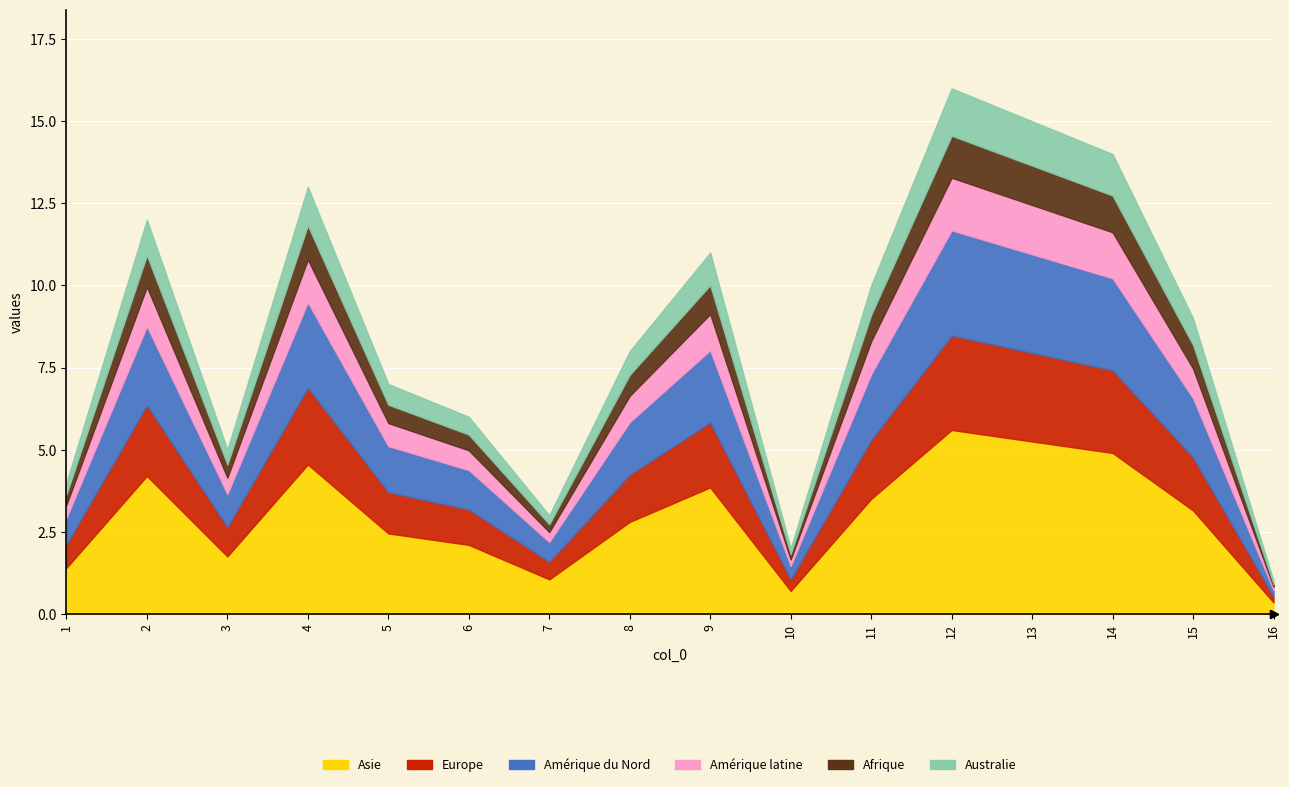

What is the maximum value shown in the chart?

16